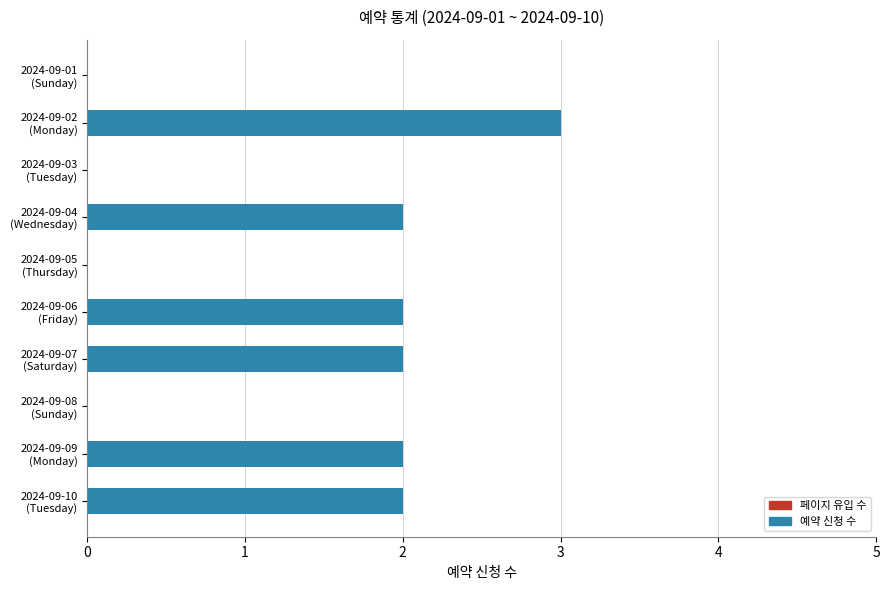

What is the sum of all values?

13